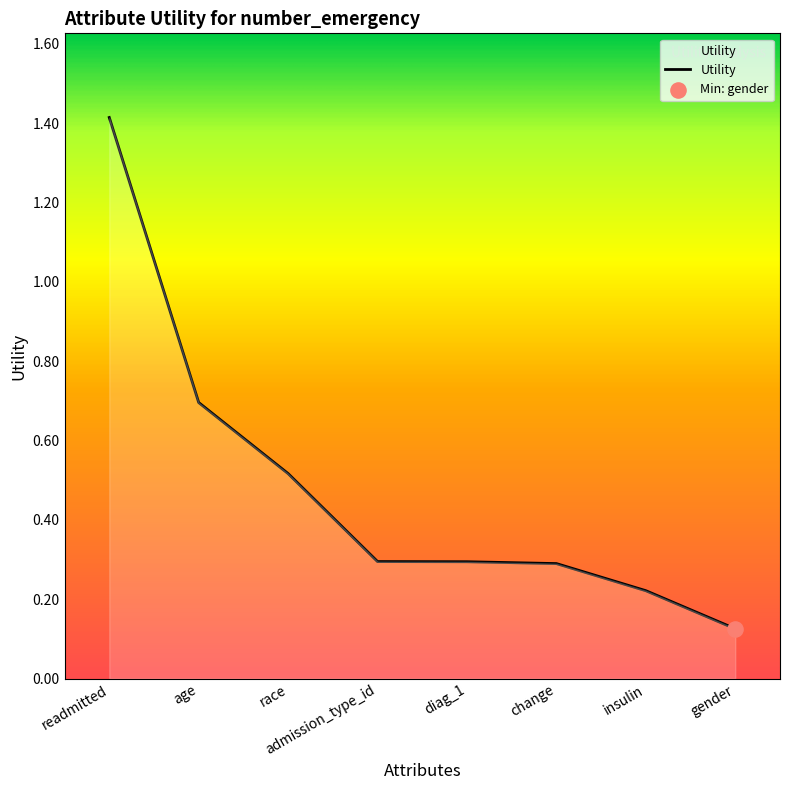

Which has a higher value, readmitted or insulin?

readmitted